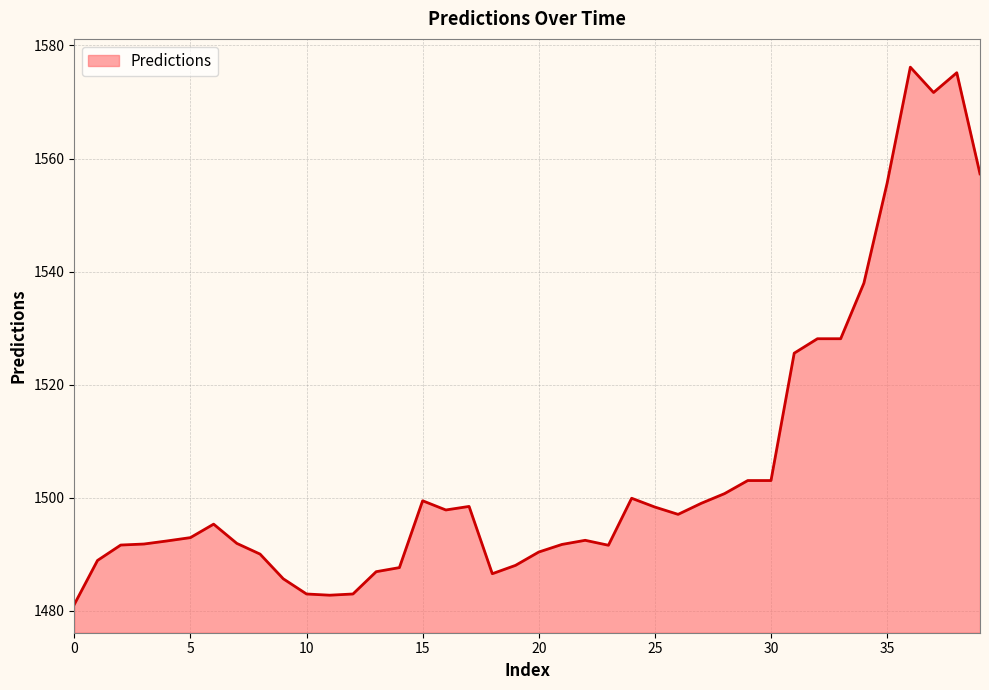

What is the difference between the maximum and minimum values?

95.1